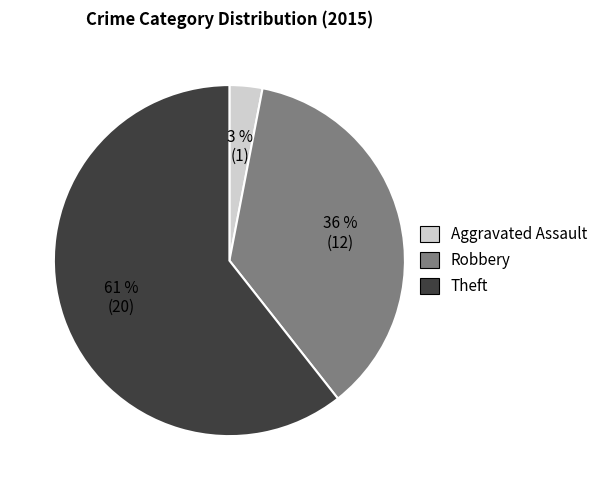

To the nearest percent, what portion does Robbery represent?

36%